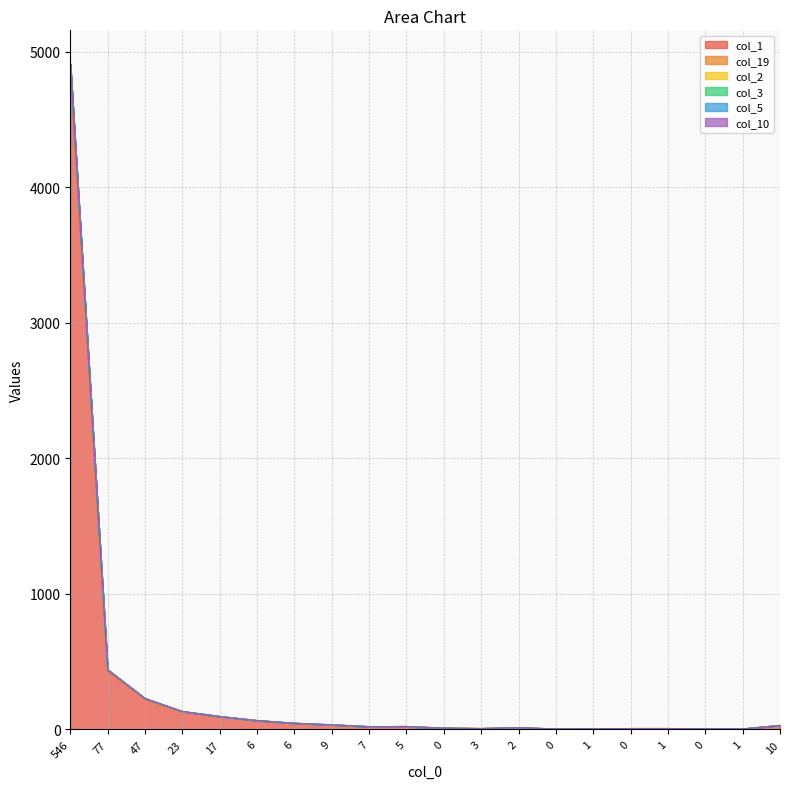

What is the difference between the maximum and minimum values in the col_10 series?

4900